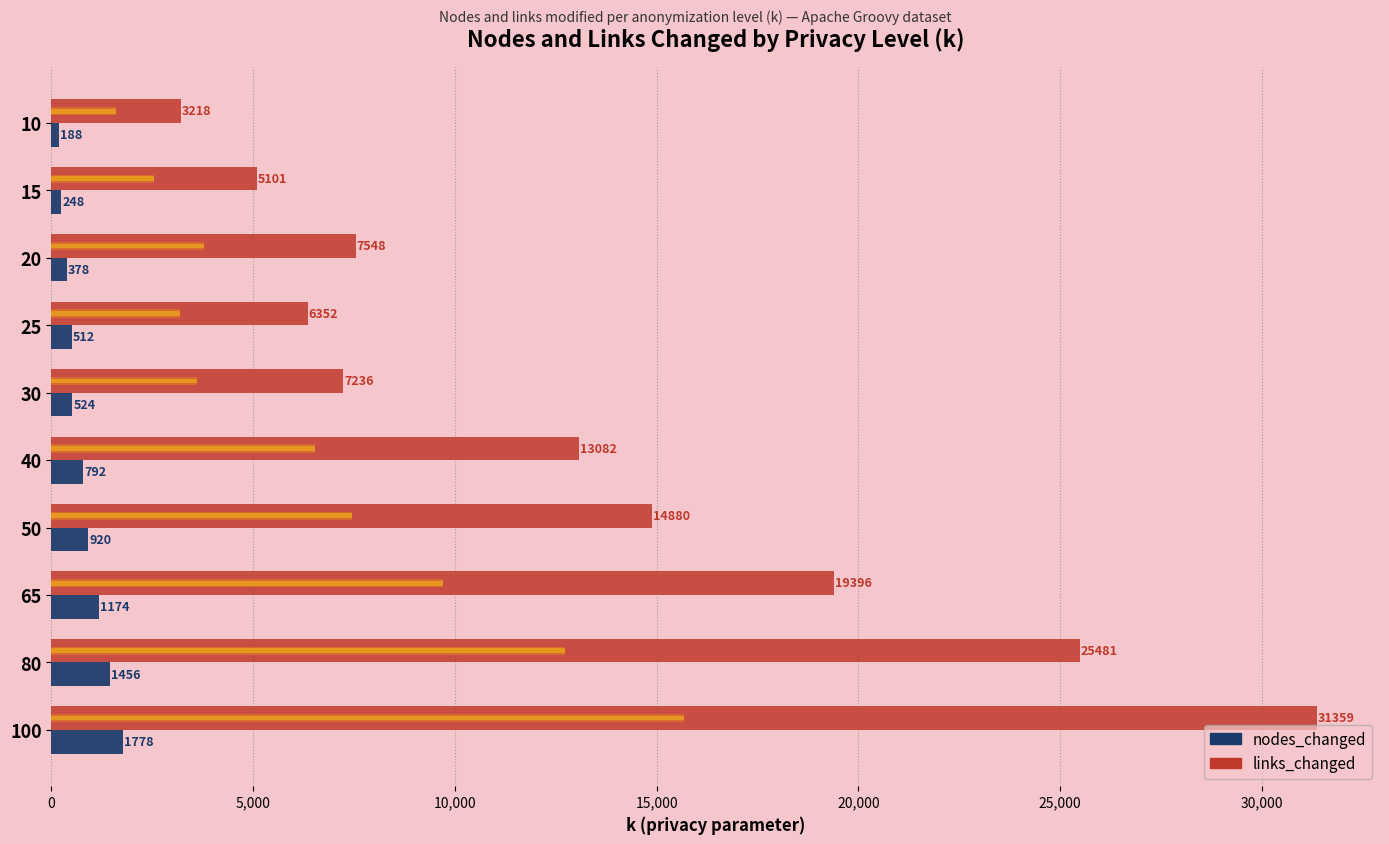

Reading left to right, transcribe all the data shown in this chart.

links_changed: 3218	5101	7548	6352	7236	13082	14880	19396	25481	31359
nodes_changed: 188	248	378	512	524	792	920	1174	1456	1778